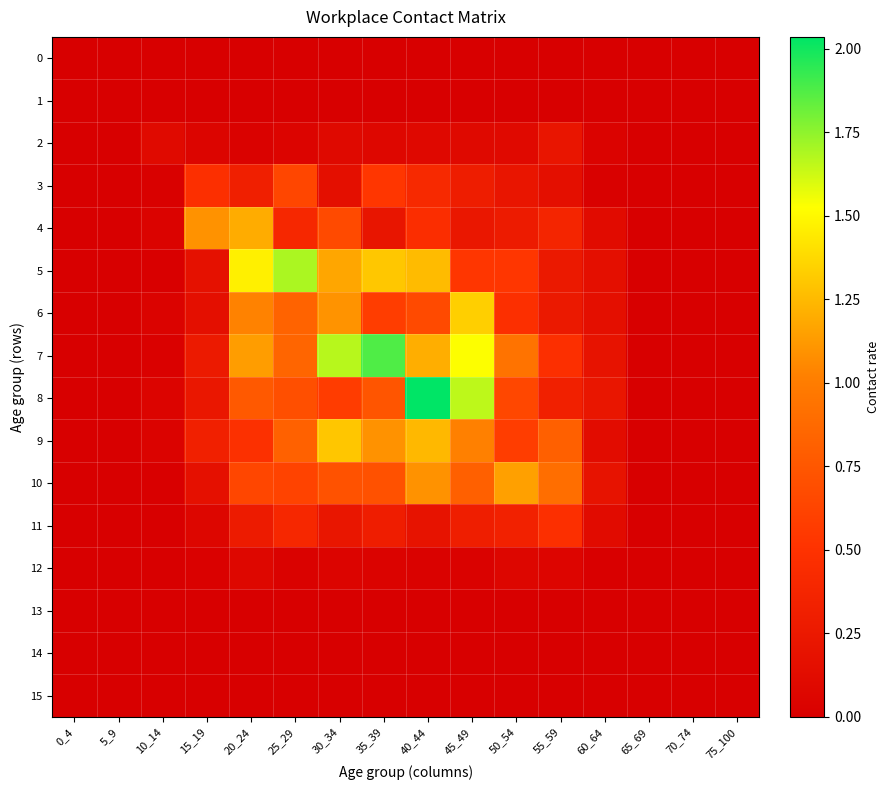

At which category is the sum across all series the highest?

40_44